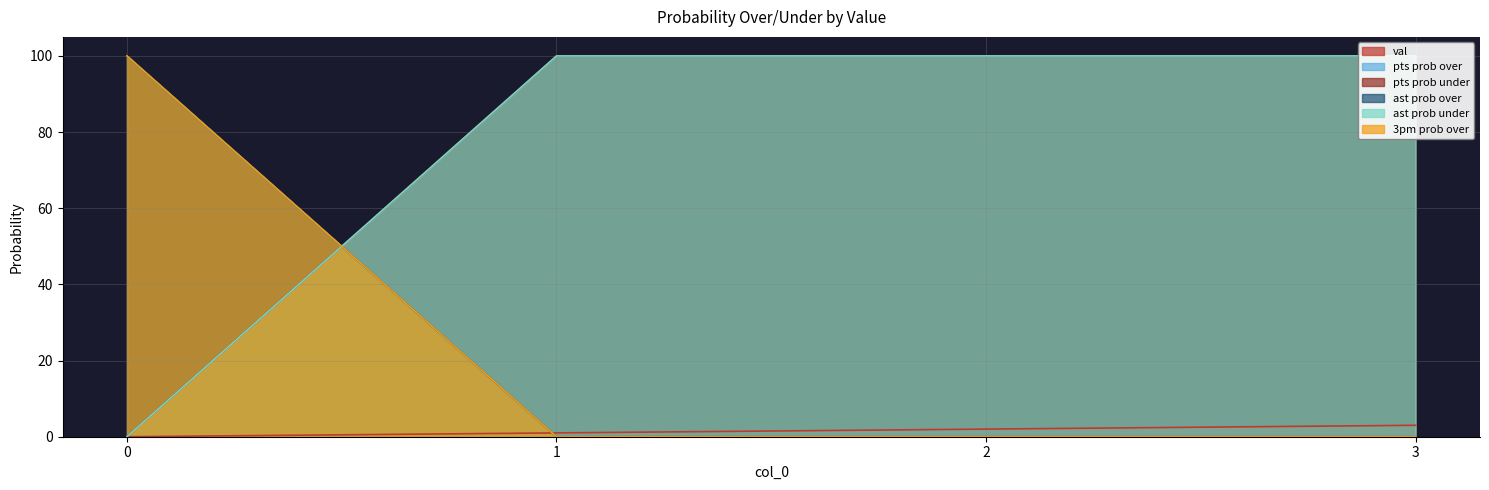

True or false: pts prob under has a value of 100 at 1.

True